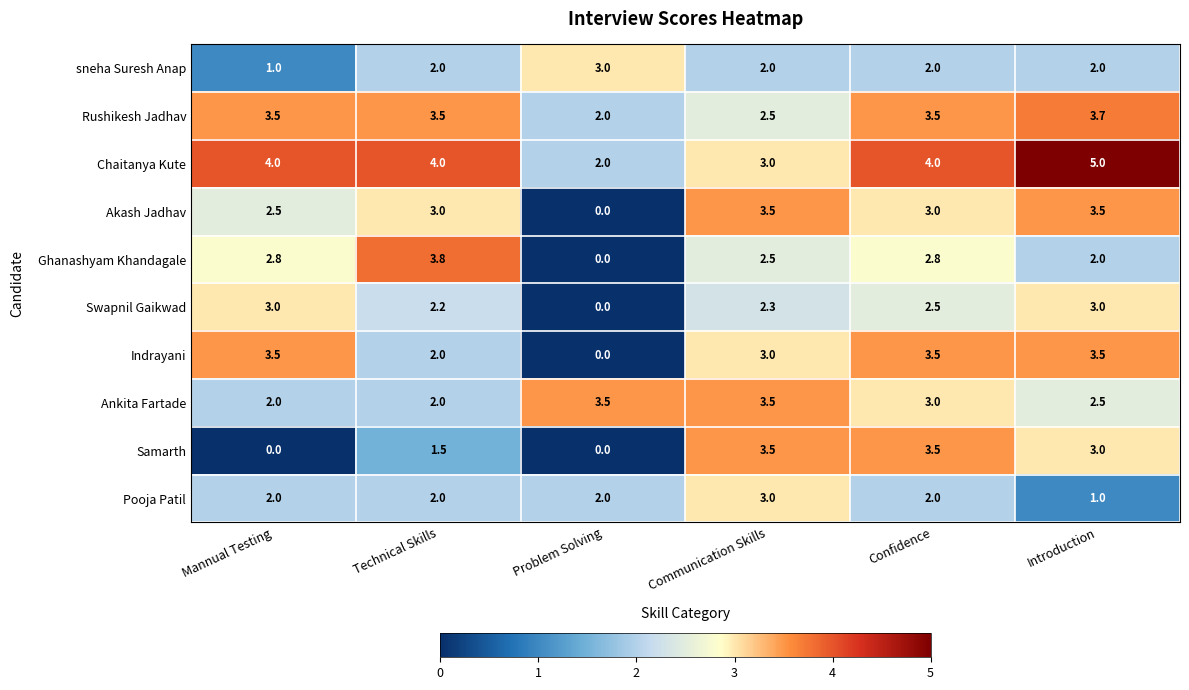

What is the sum of all Indrayani values?

15.5